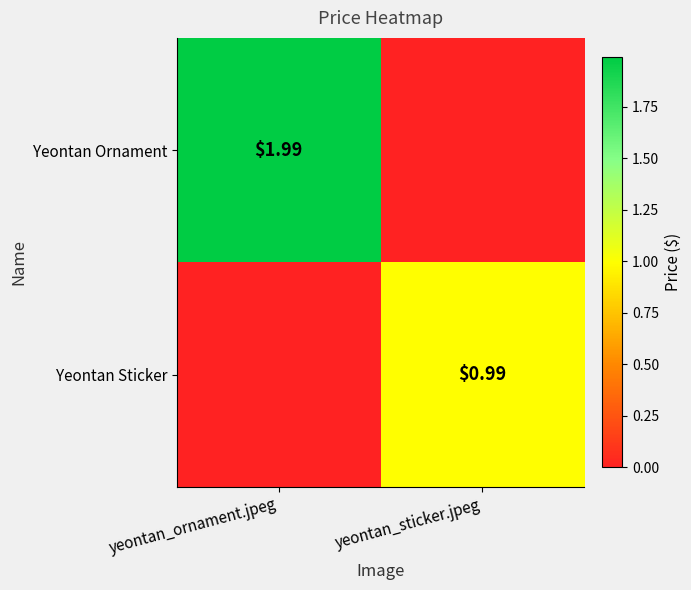

Rank the series by their average value, from lowest to highest.

Yeontan Sticker, Yeontan Ornament